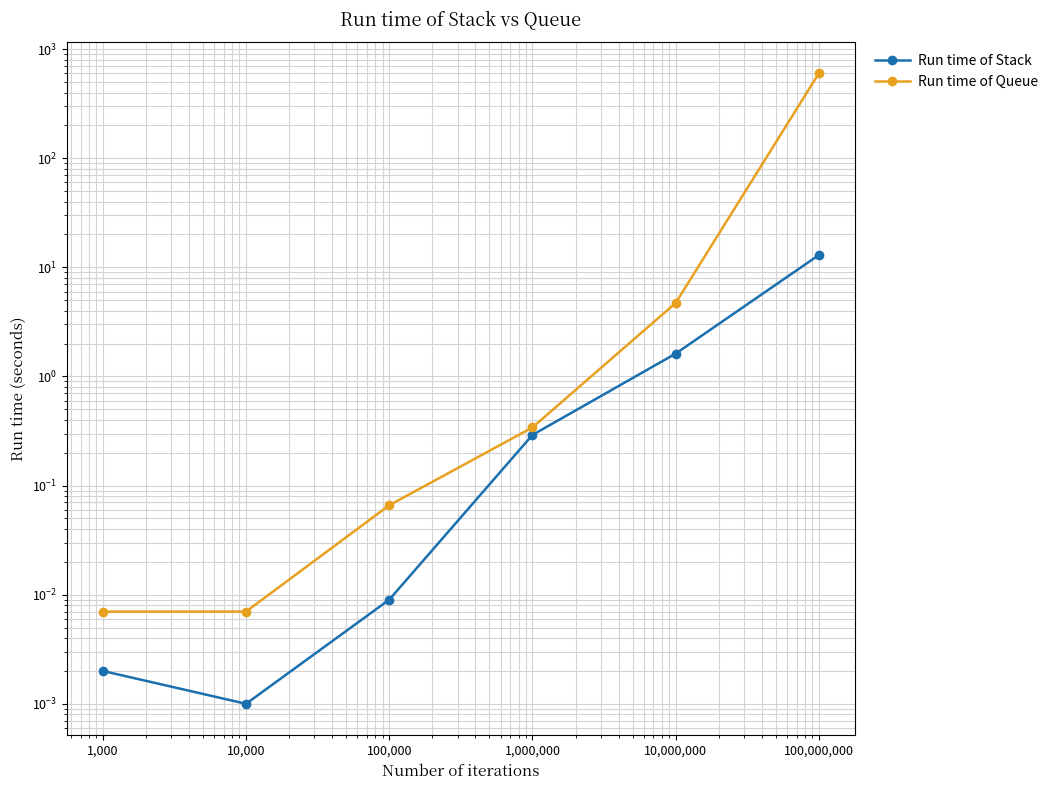

At which category does Run time of Stack reach its first local valley?

10,000